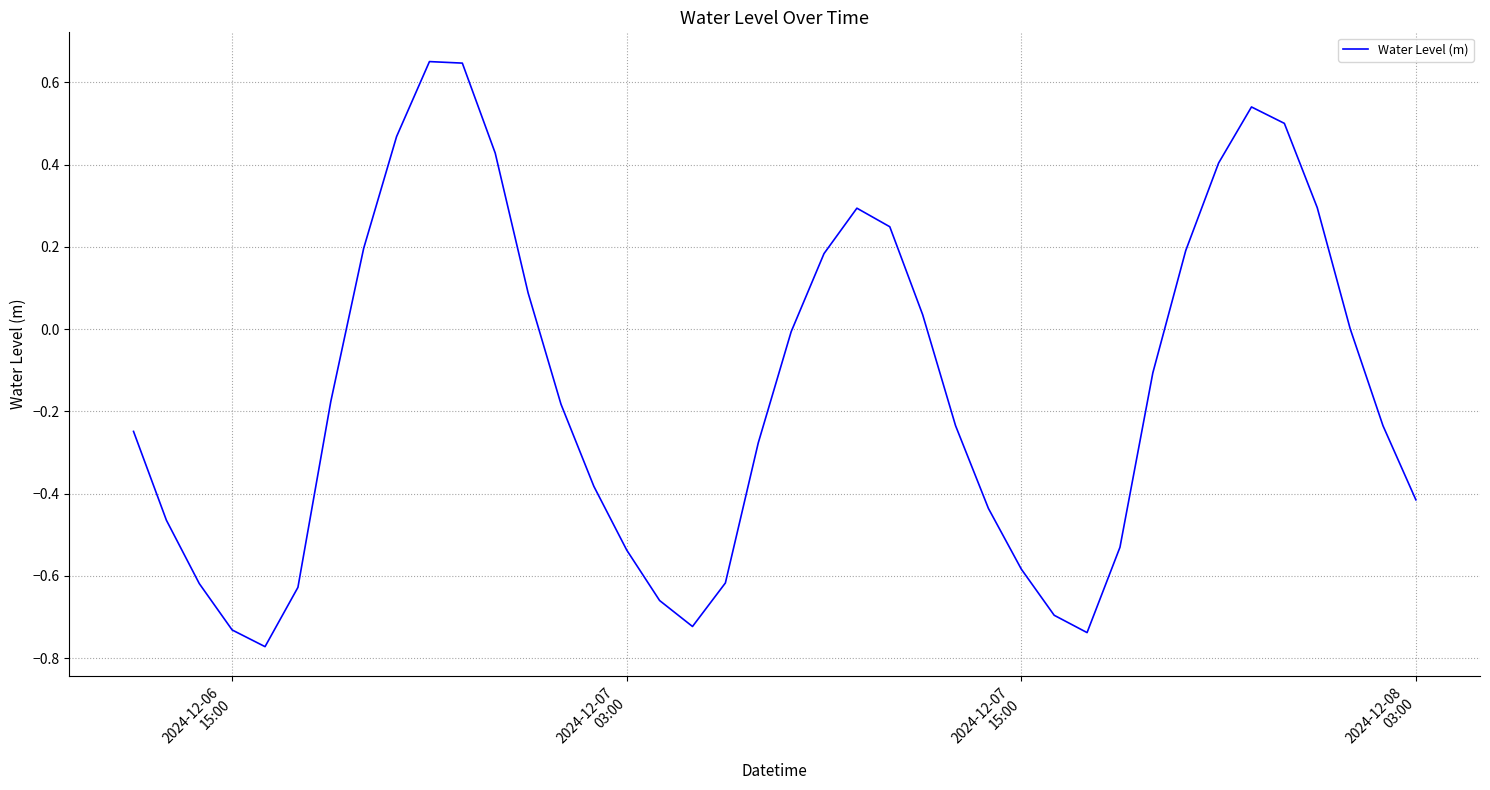

What is the difference between the maximum and minimum values?

1.4